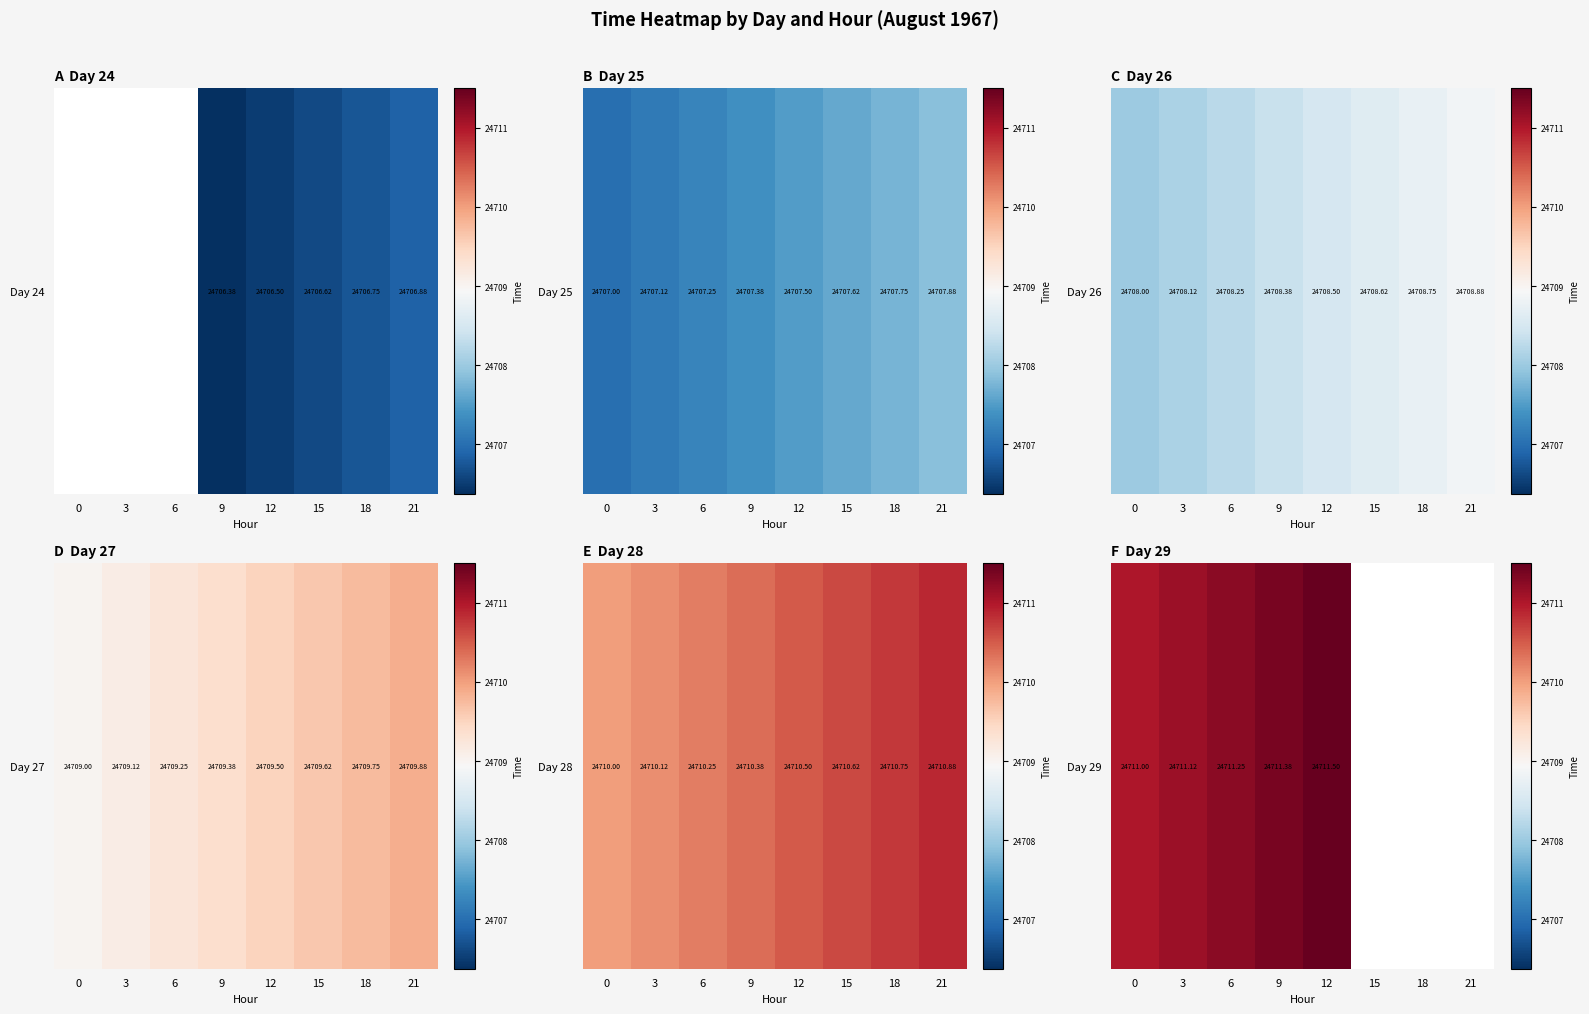

What is the greatest value displayed?

24711.5